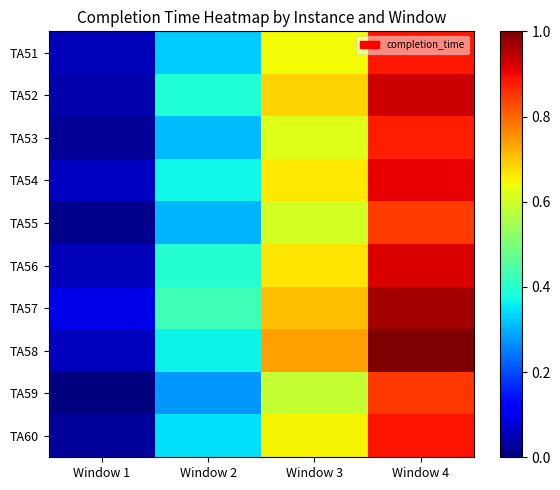

What is the greatest value displayed?

1.0